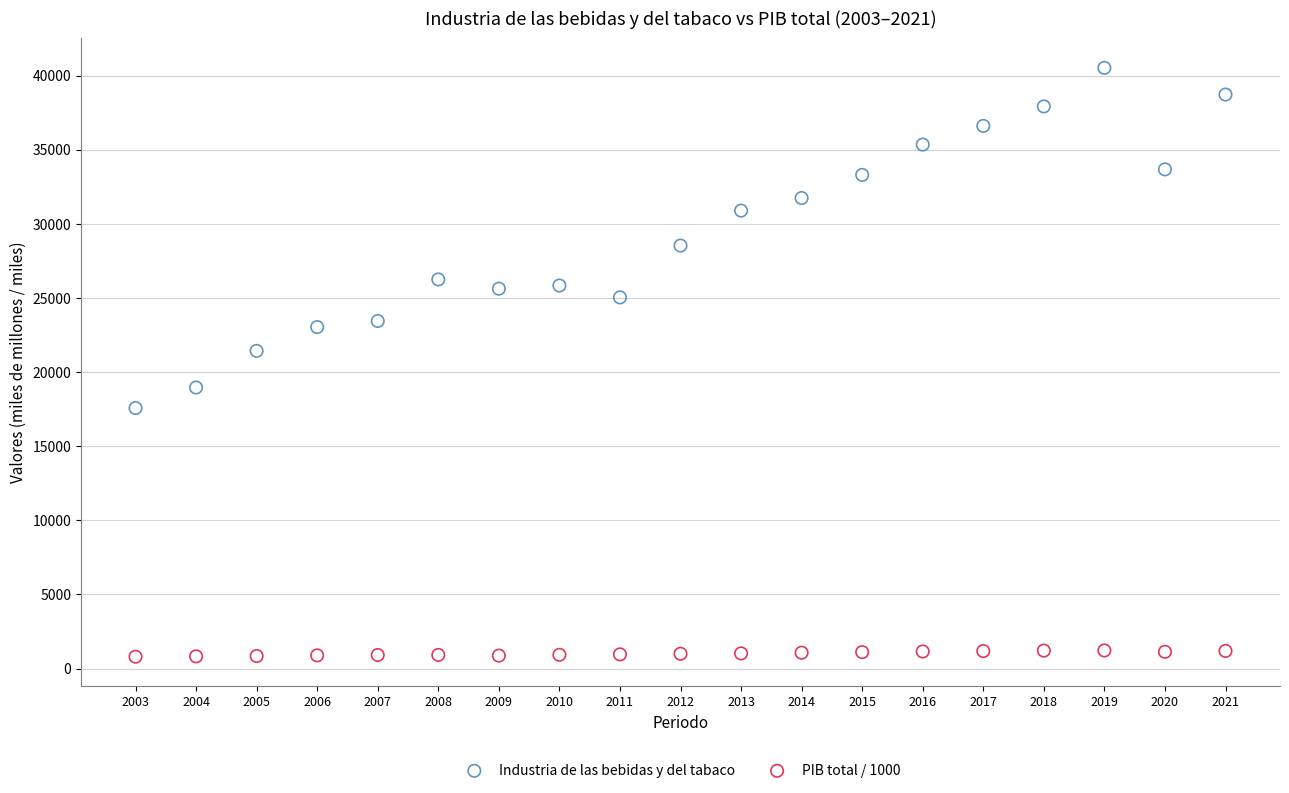

Across all data points, what is the range of X values (max minus min)?

18.0